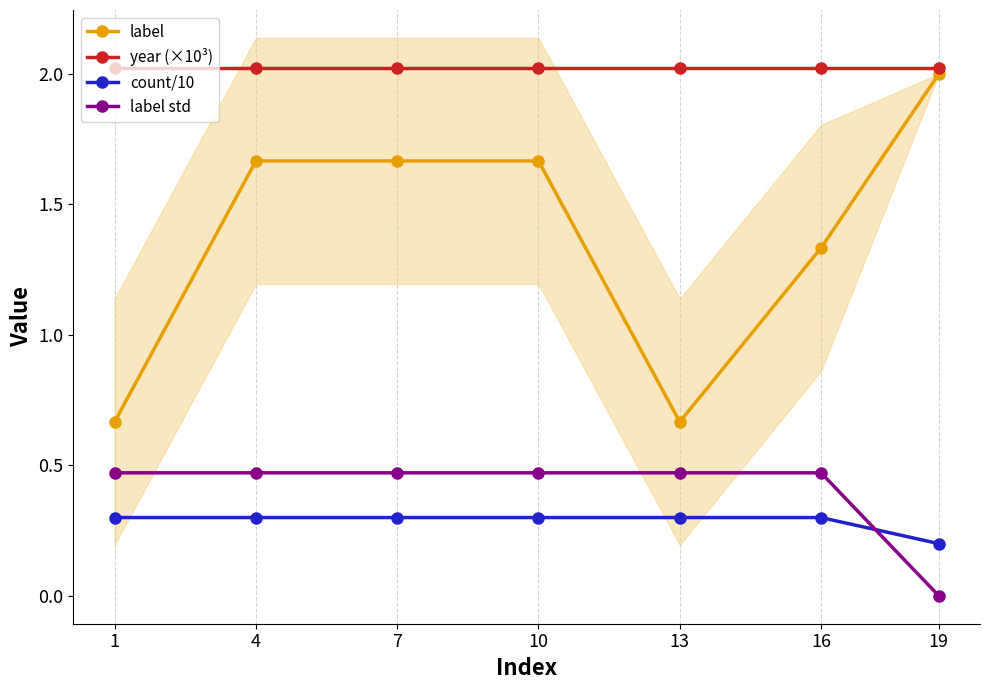

What is the total value across all series at 16?

4.1